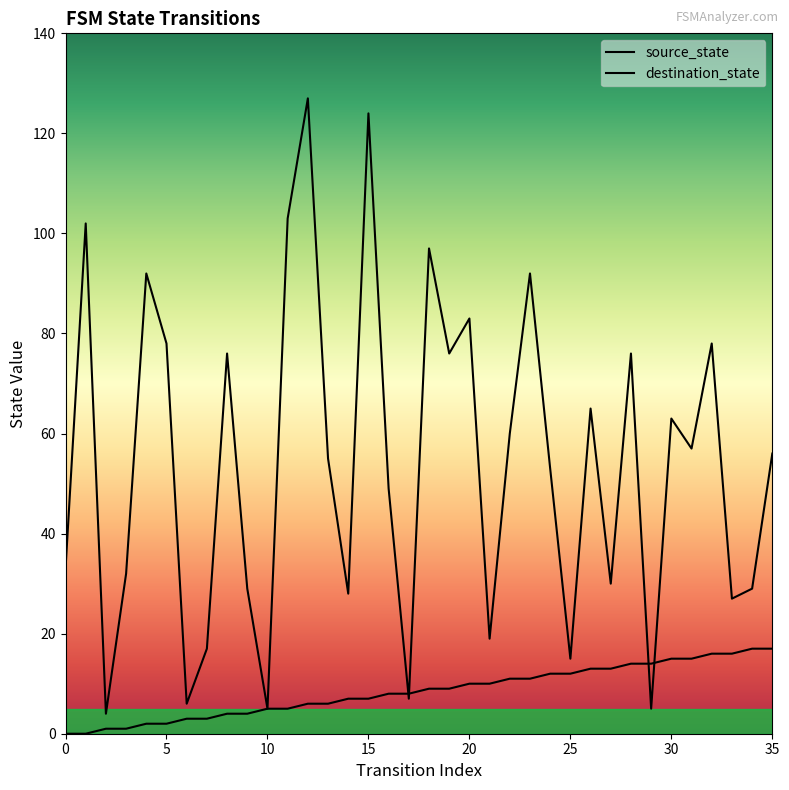

How many distinct data groups are displayed?

2